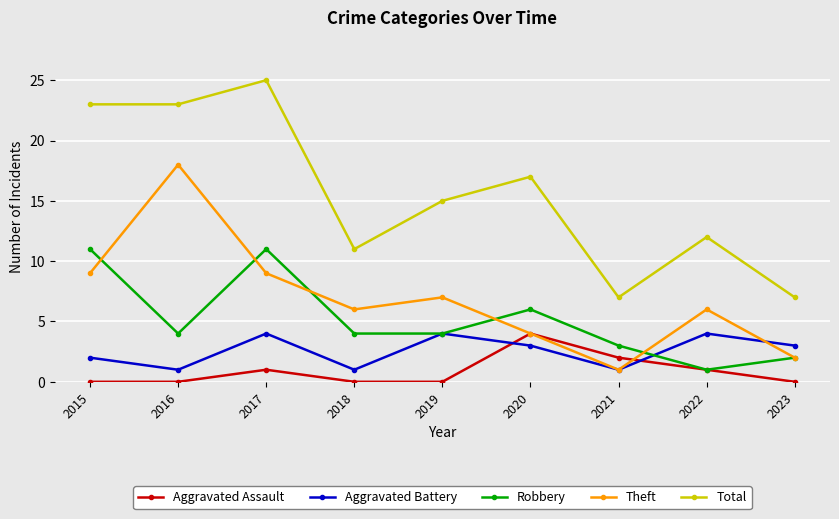

True or false: Robbery and Total intersect in this chart.

False